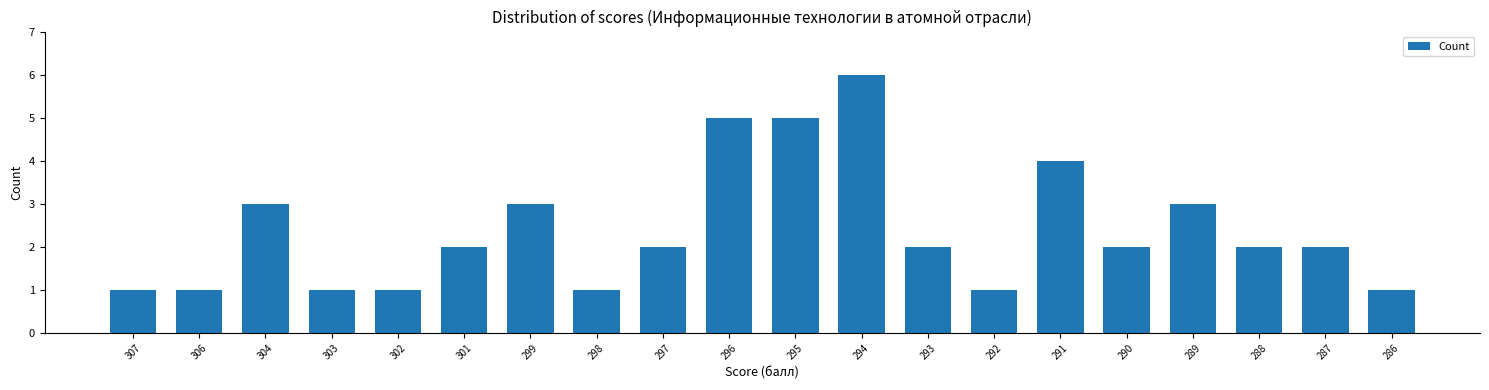

Approximately how many times larger is the value at 286 compared to 288?

0.5